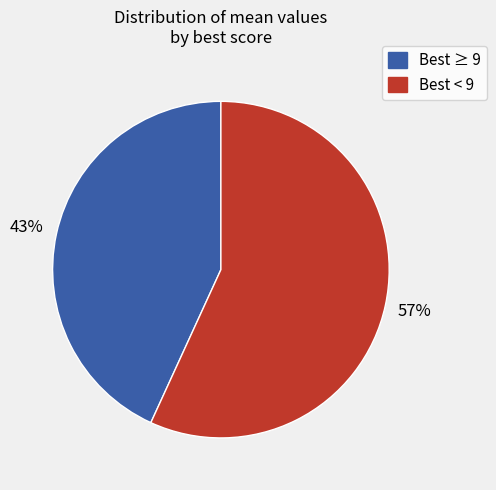

Do Best < 9 and Best ≥ 9 together represent more than half of the pie?

Yes